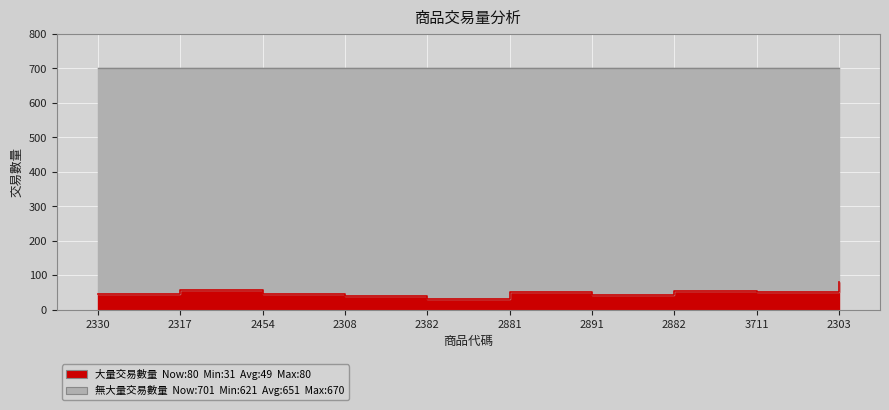

Rank the categories by value from lowest to highest.

2382, 2308, 2891, 2330, 2454, 2881, 3711, 2882, 2317, 2303